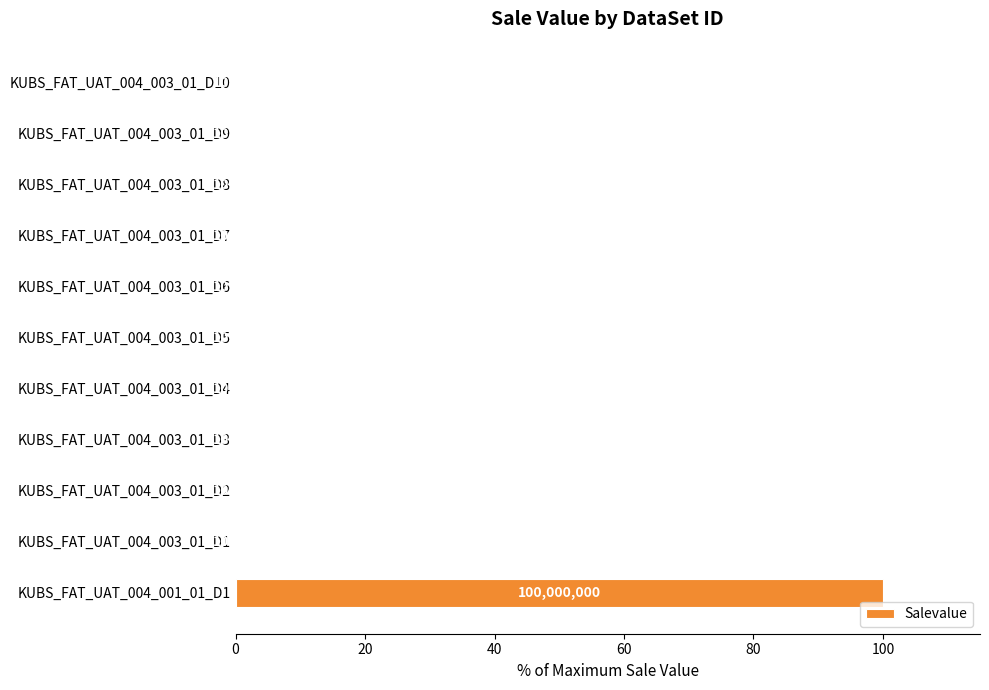

What is the greatest value displayed?

100.0